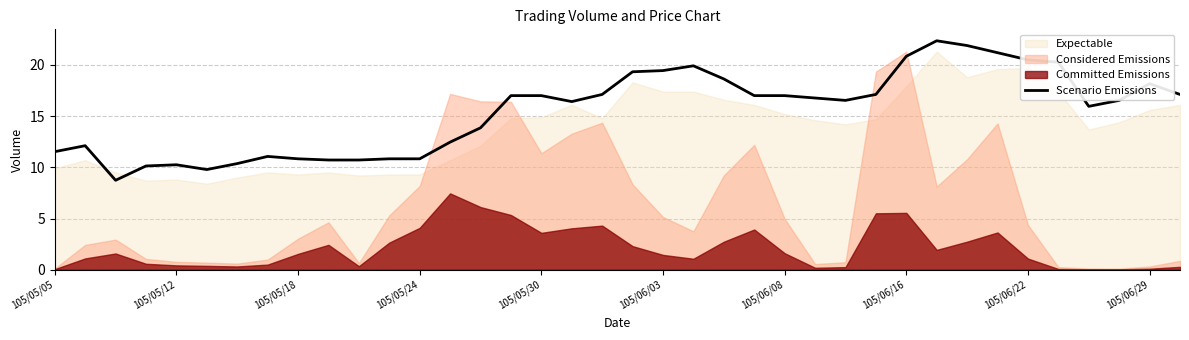

What is the greatest value displayed?

22.4